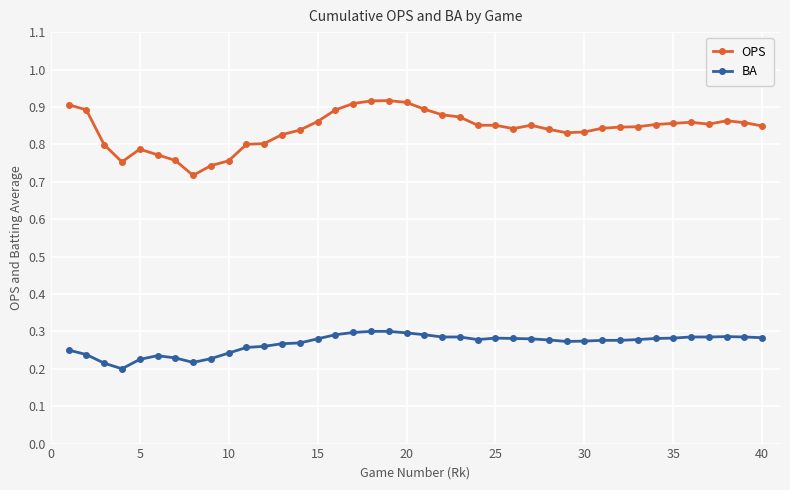

What are all the series names shown in the legend?

OPS, BA